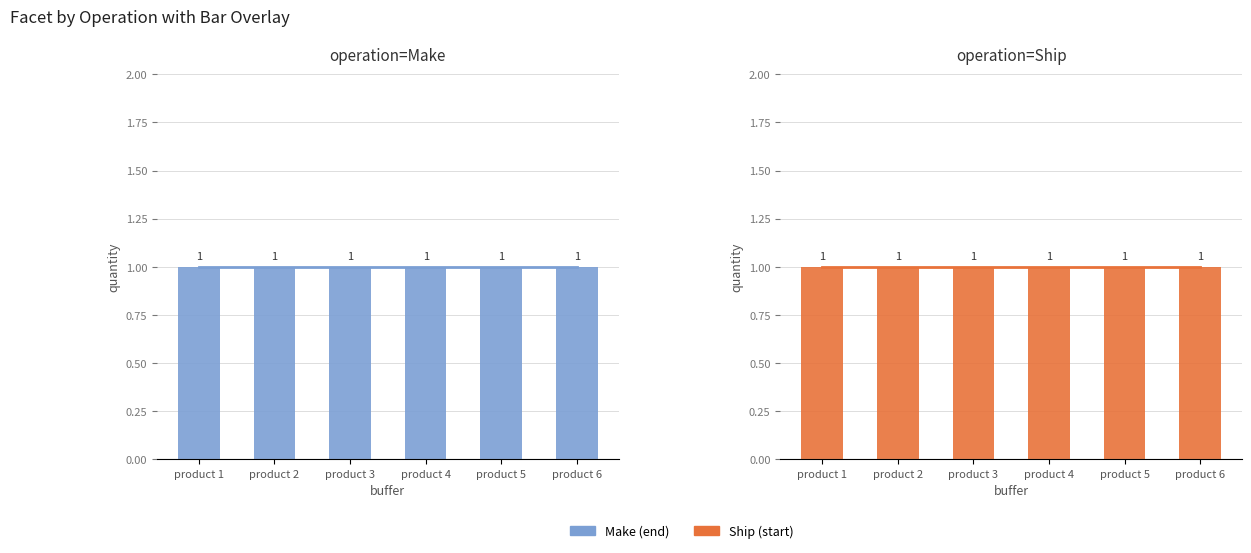

At which label is Ship (start) closest to -1?

product 1 @ factory